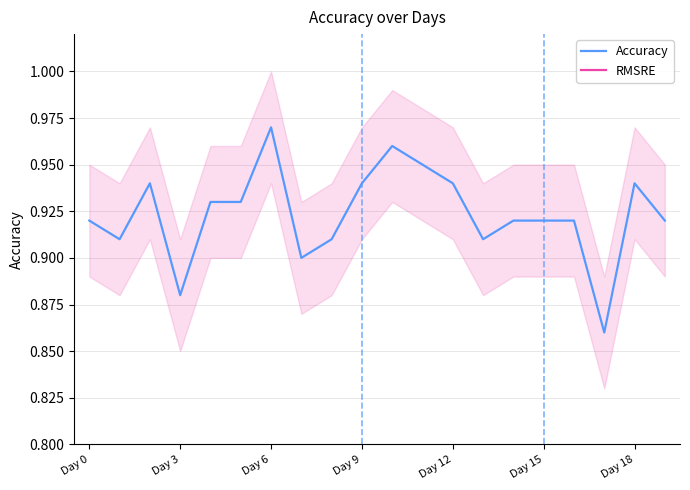

The RMSRE series shows 0.0 at 16. True or false?

True